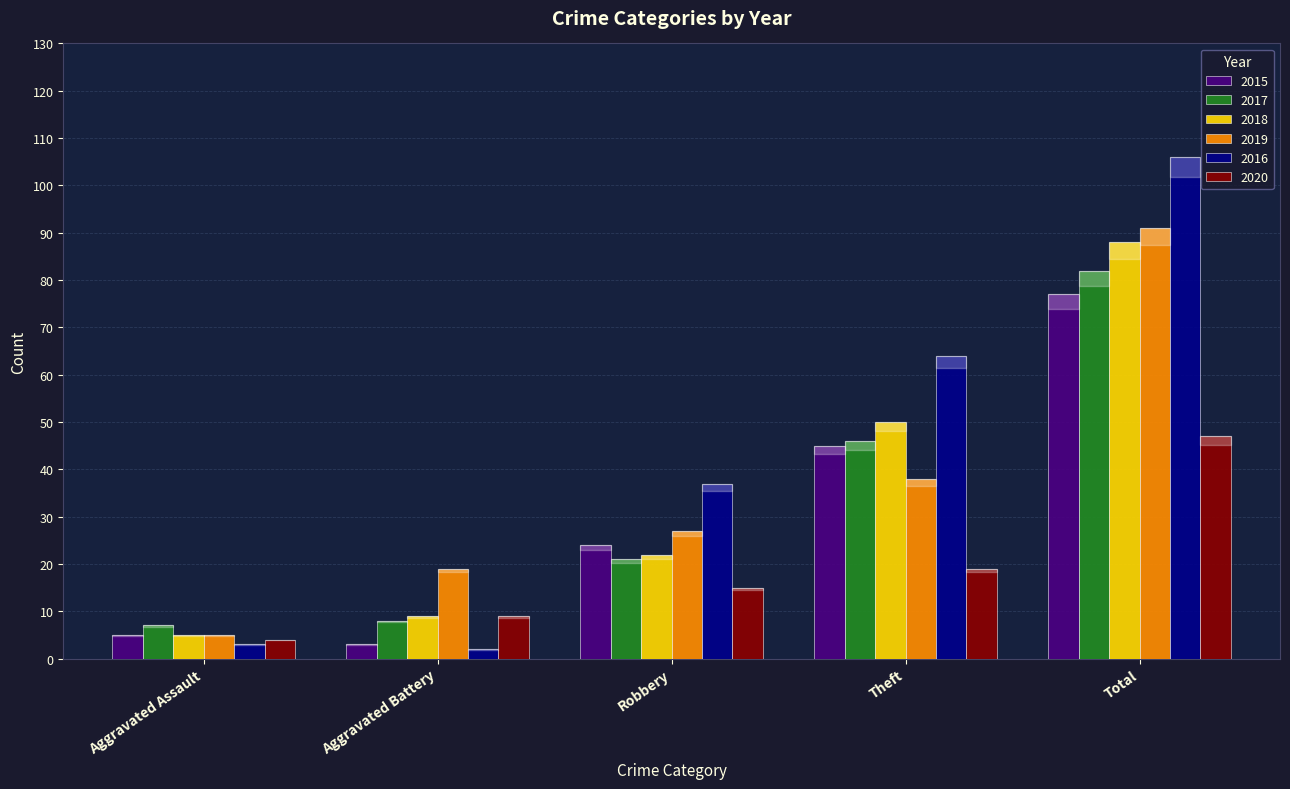

Reading left to right, list all the values displayed in this chart.

2015: 5	3	24	45	77
2017: 7	8	21	46	82
2018: 5	9	22	50	88
2019: 5	19	27	38	91
2016: 3	2	37	64	106
2020: 4	9	15	19	47